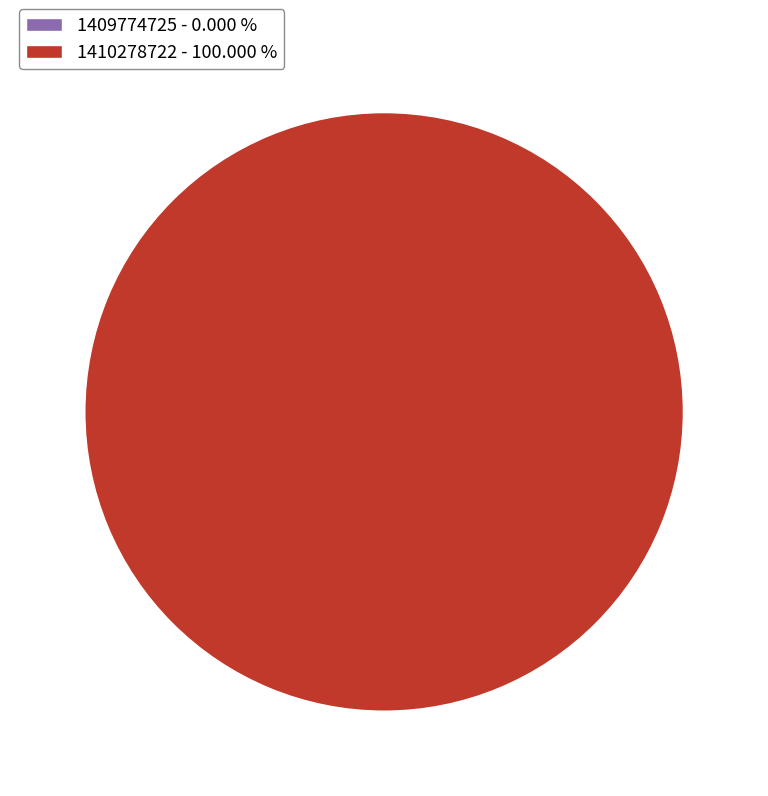

Which slice represents more than half of the pie?

1410278722